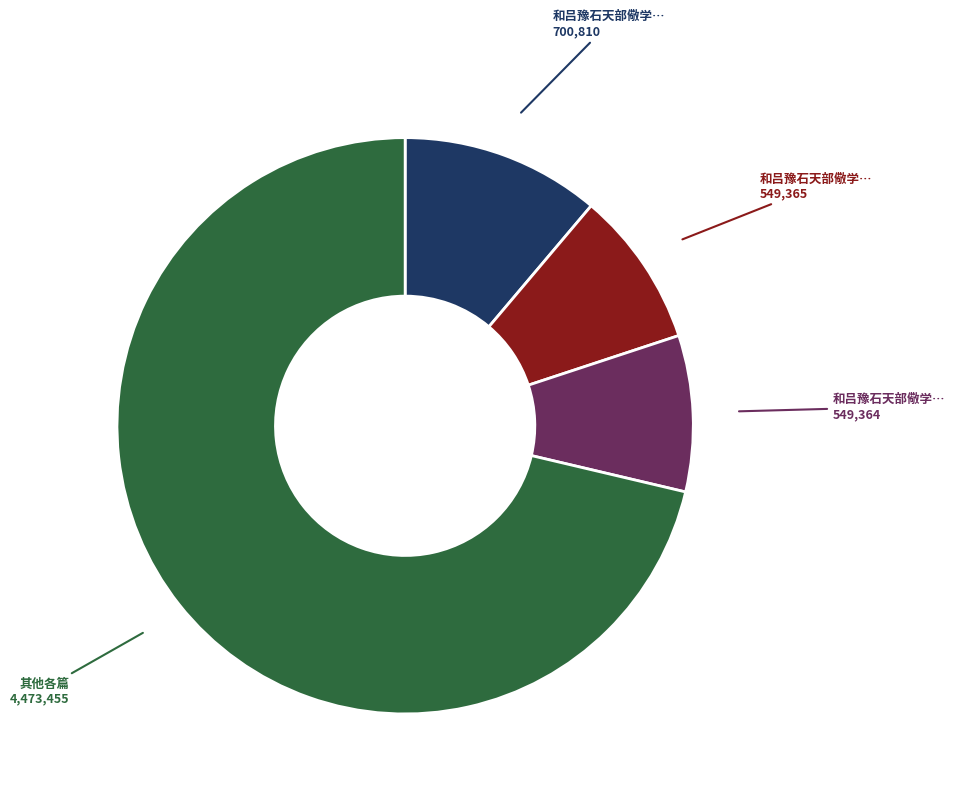

Is there any slice that represents more than half of the pie?

Yes